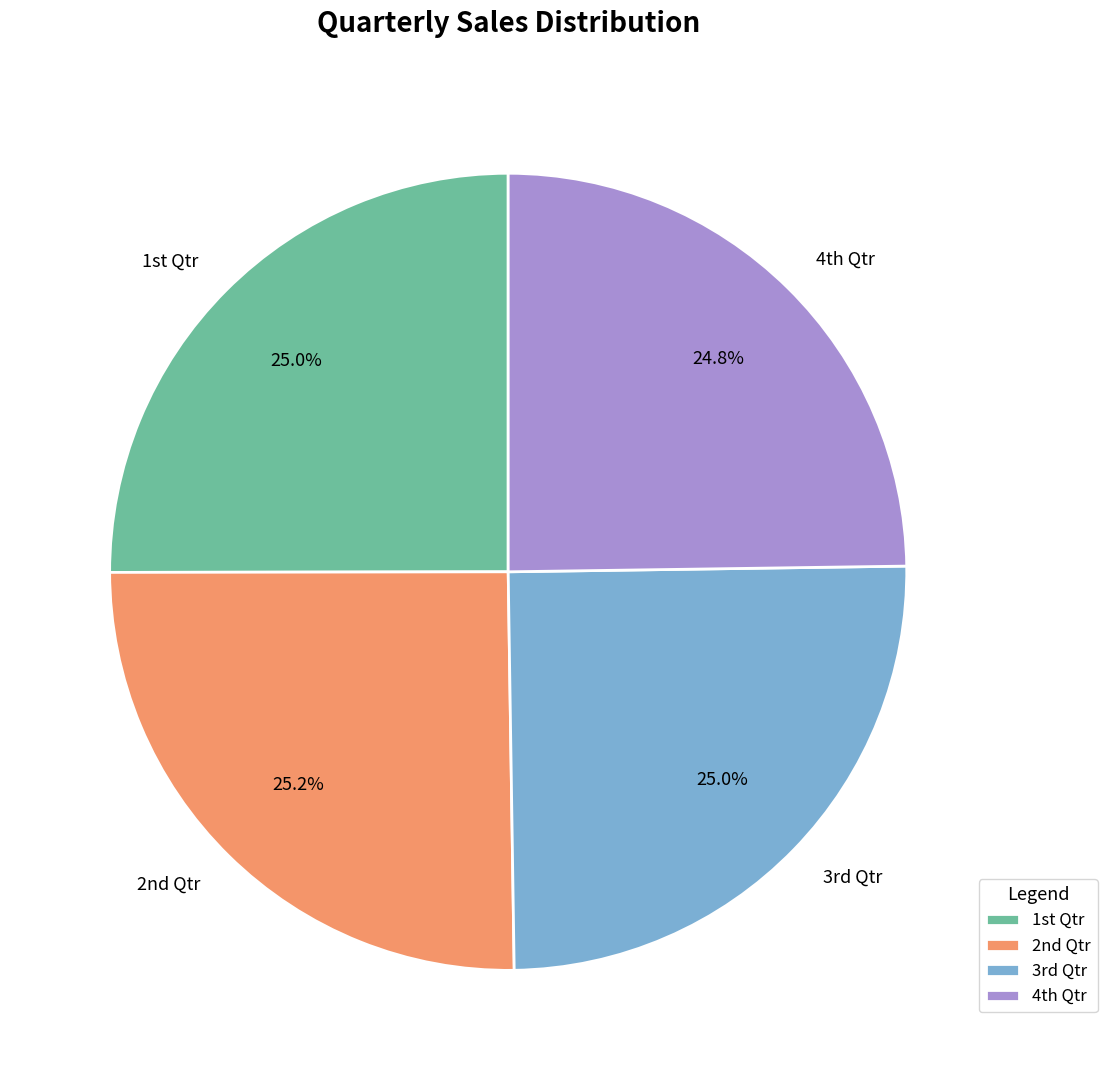

Is there any slice that represents more than half of the pie?

No